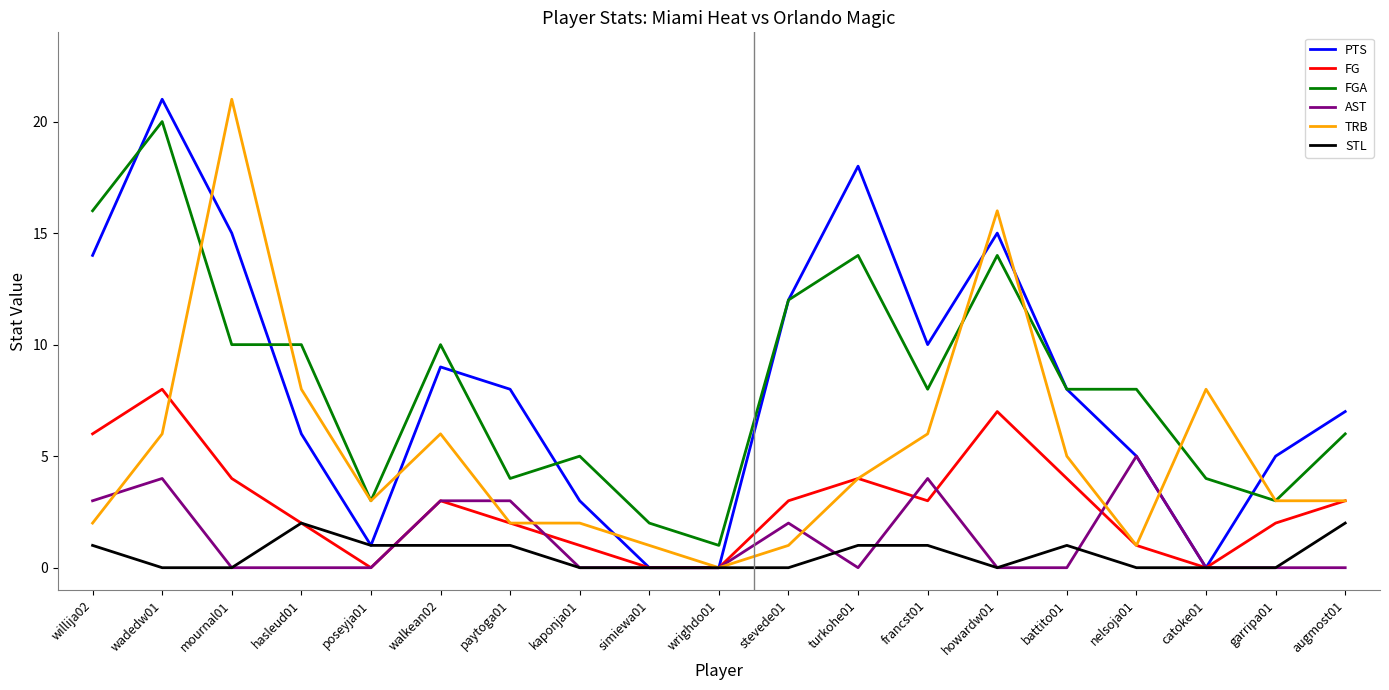

How many series are shown in this chart?

6